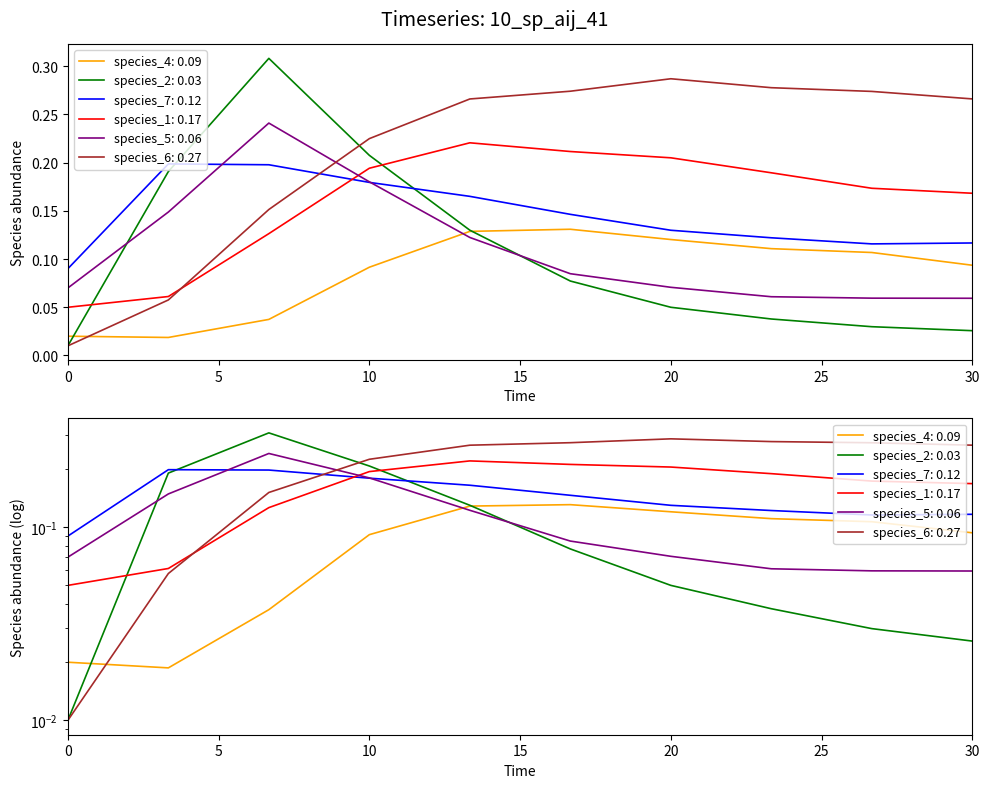

The value of species_2 at 20 is 0.1. True or false?

False